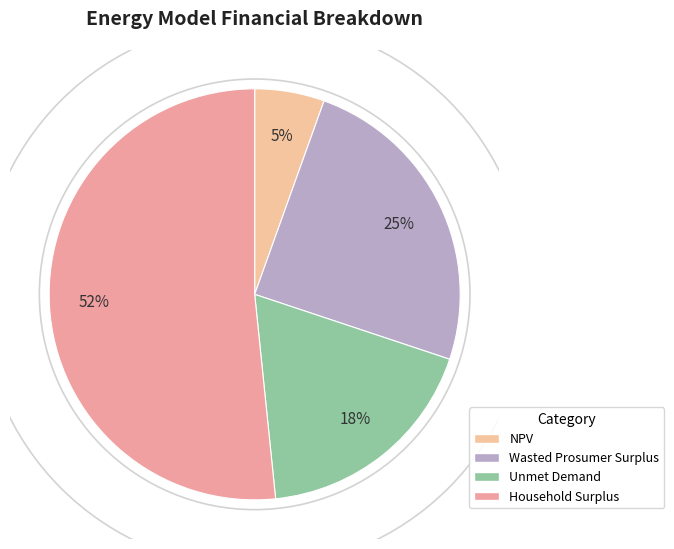

Which slice is the largest?

Household Surplus